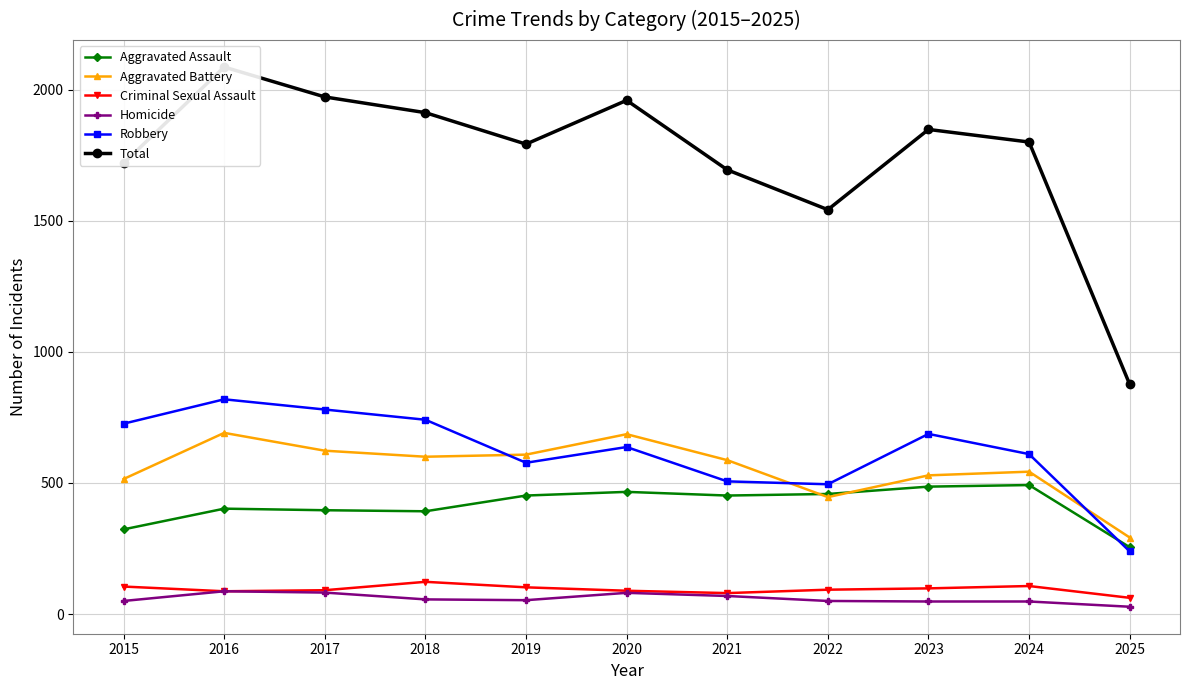

Is it true that Robbery equals 1011 at 2020?

False